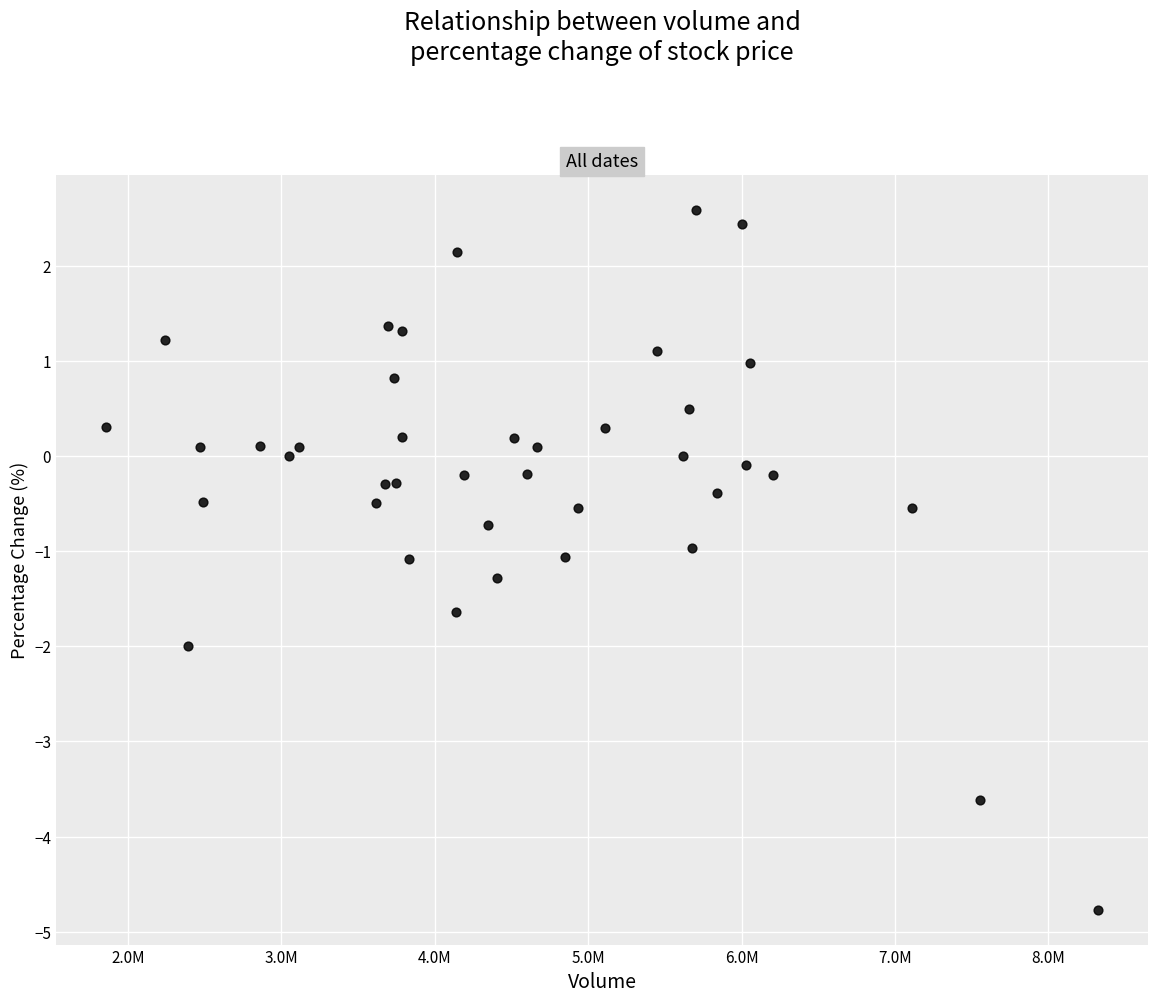

What is the range of X values (max minus min)?

6472568.0